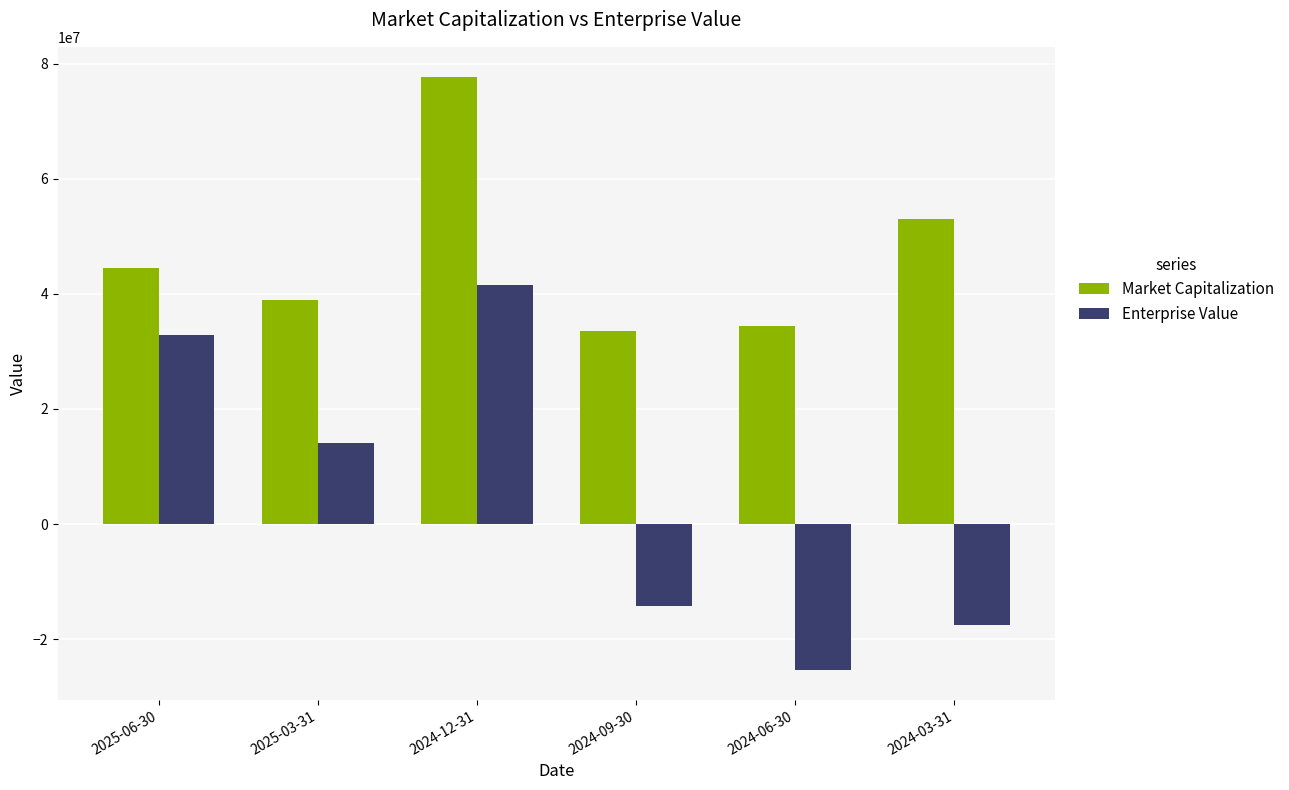

What is the minimum value for Enterprise Value?

-25392852